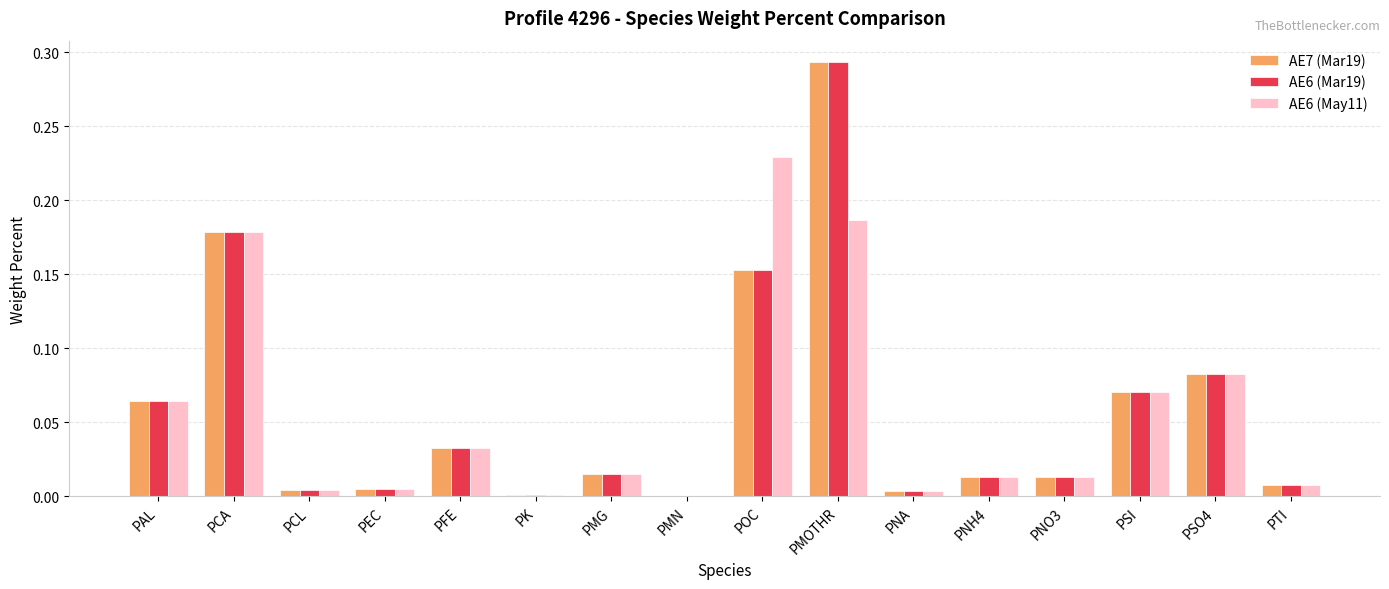

Which category has the highest value in the AE6 (May11) series?

POC